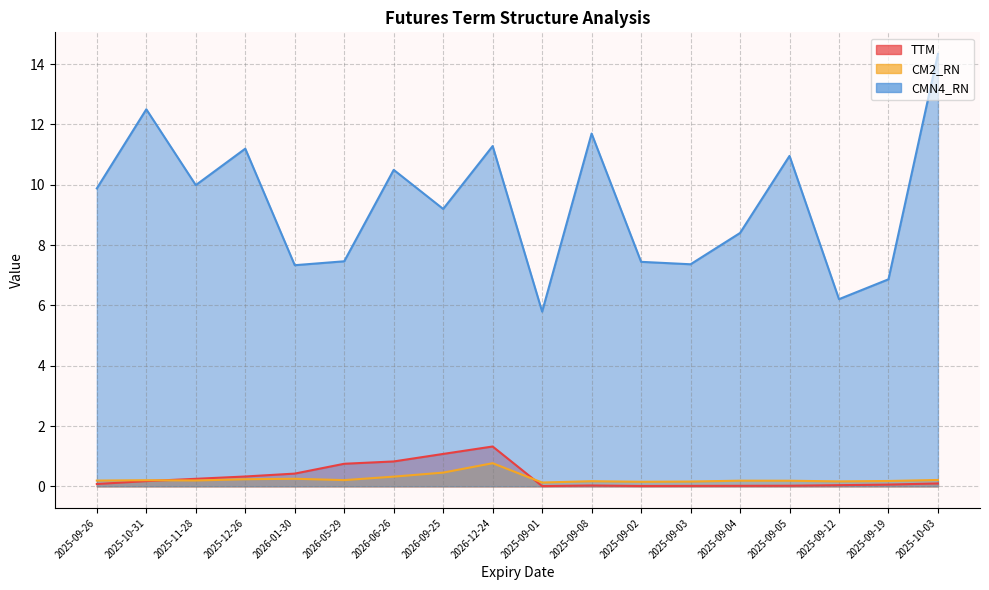

What is the label of the 17th point from the right?

2025-10-31